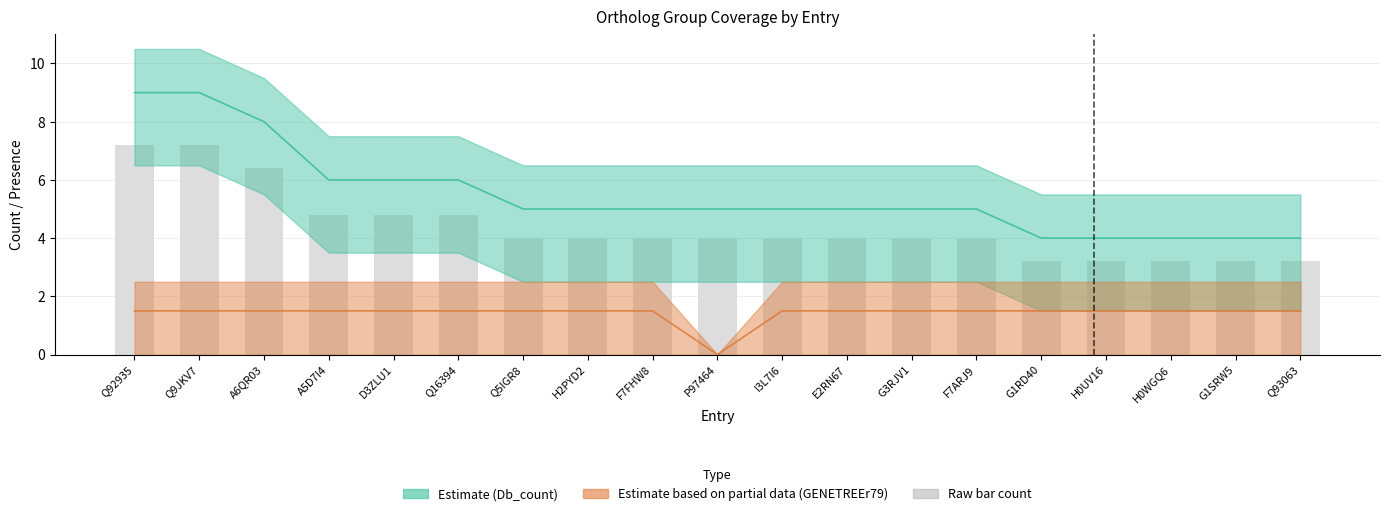

How many values are below 4?

5